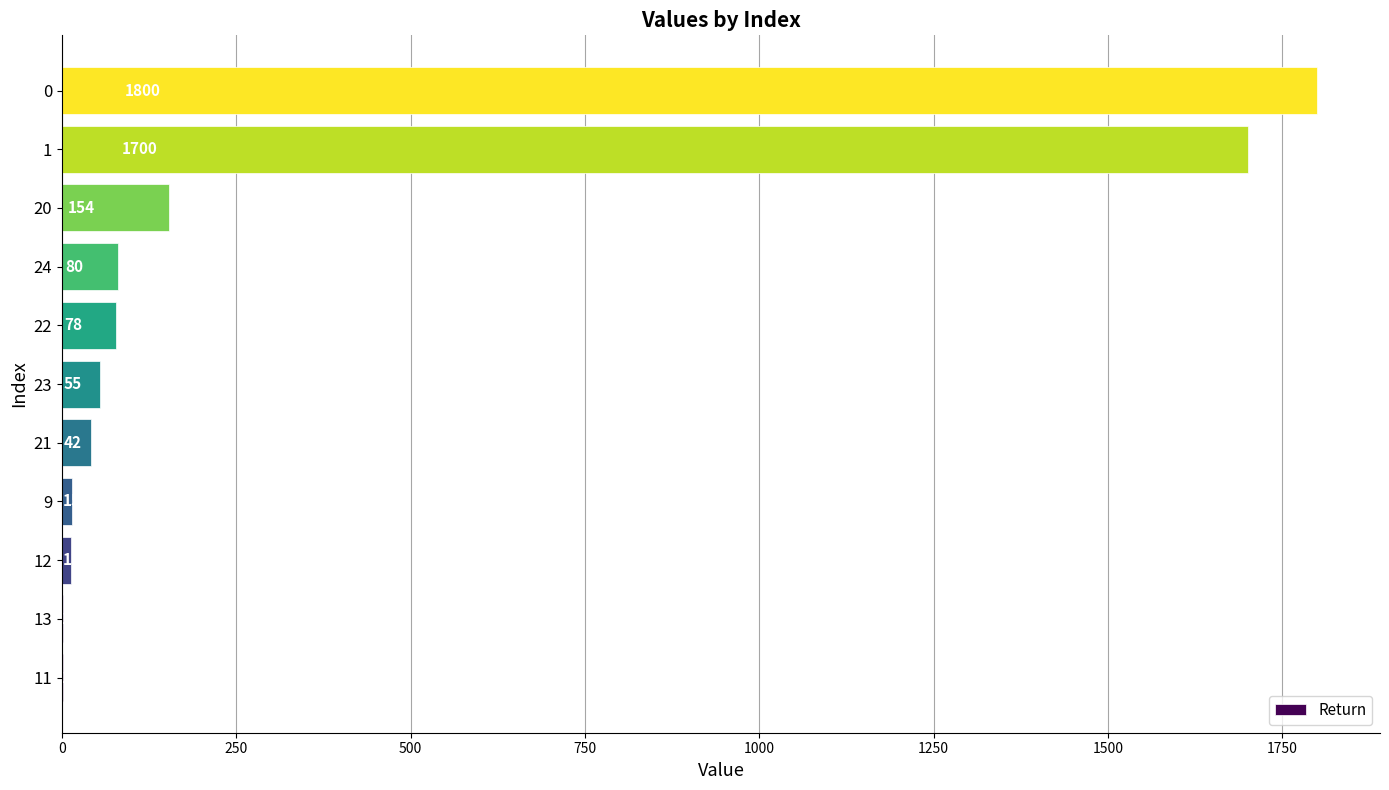

What is the maximum value shown in the chart?

1800